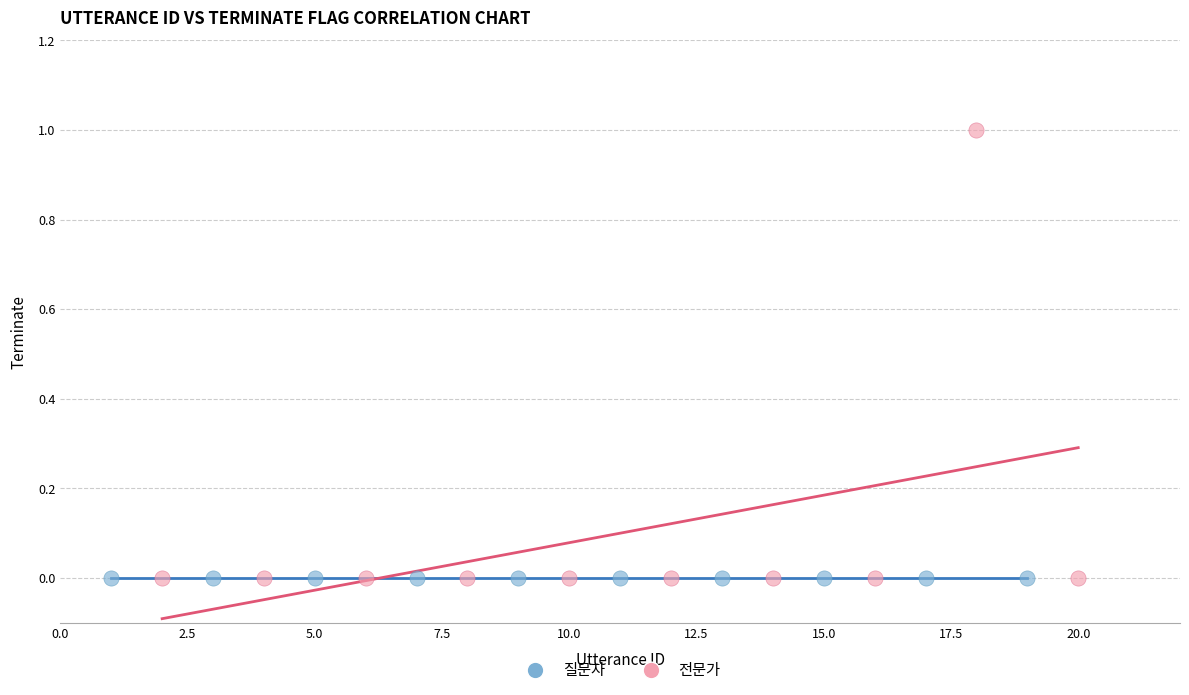

Which series reaches the maximum Y coordinate?

전문가